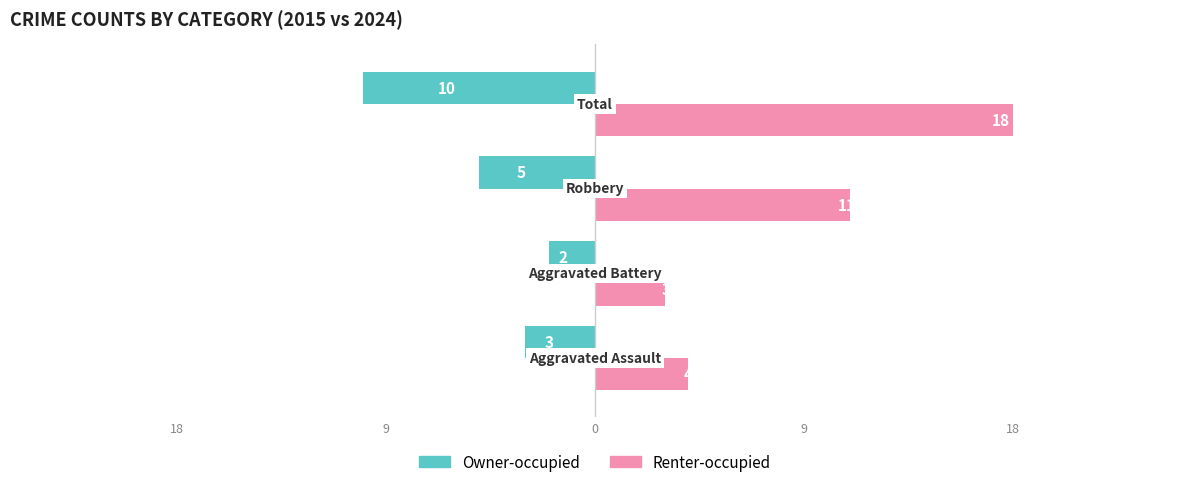

What are all the series names shown in the legend?

Owner-occupied, Renter-occupied